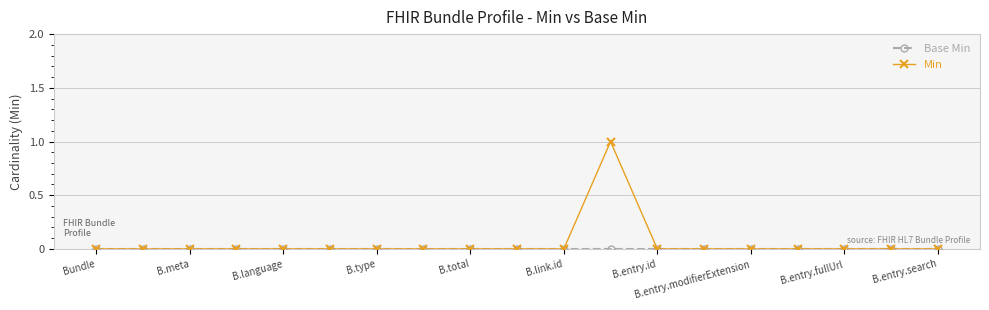

Which series has the largest range (max minus min)?

Min